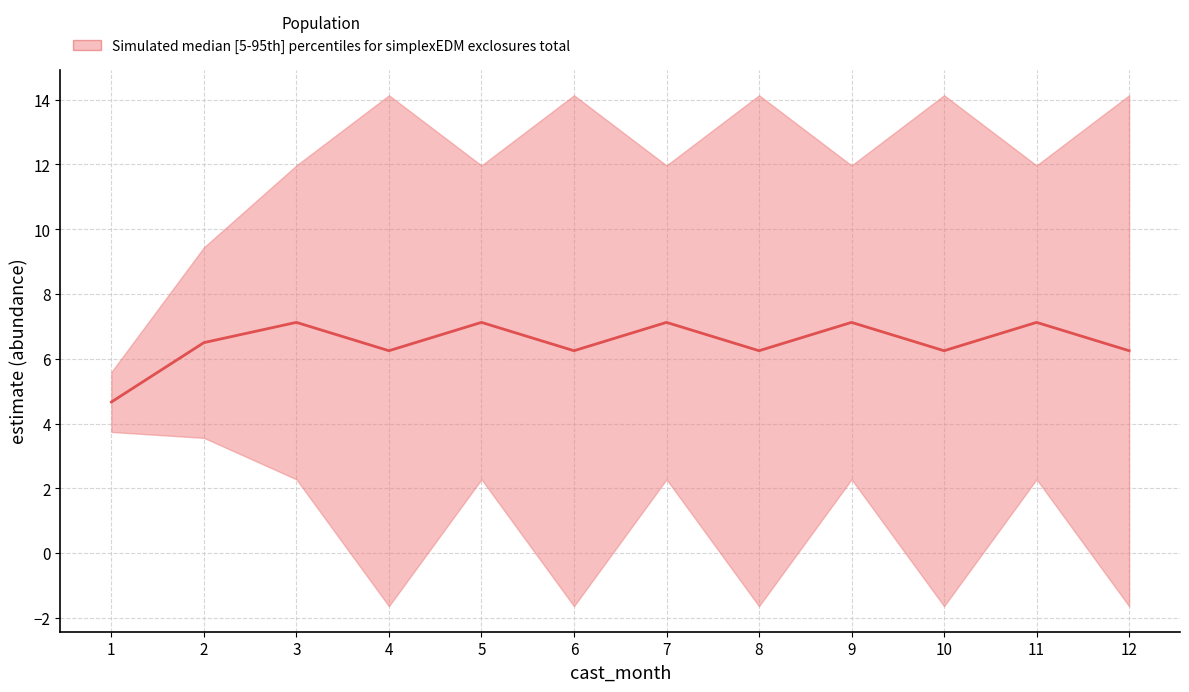

What value does the data have at 11?

7.1